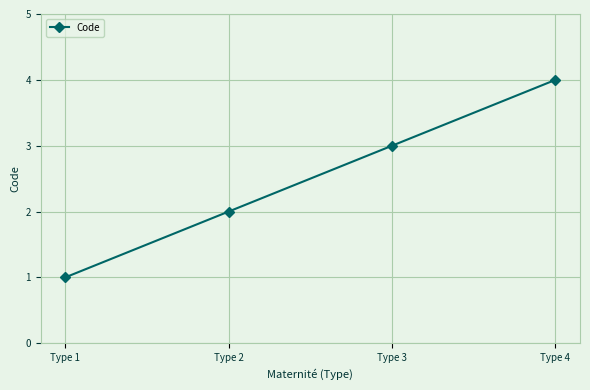

True or false: the data shows 3 at Type 3.

True